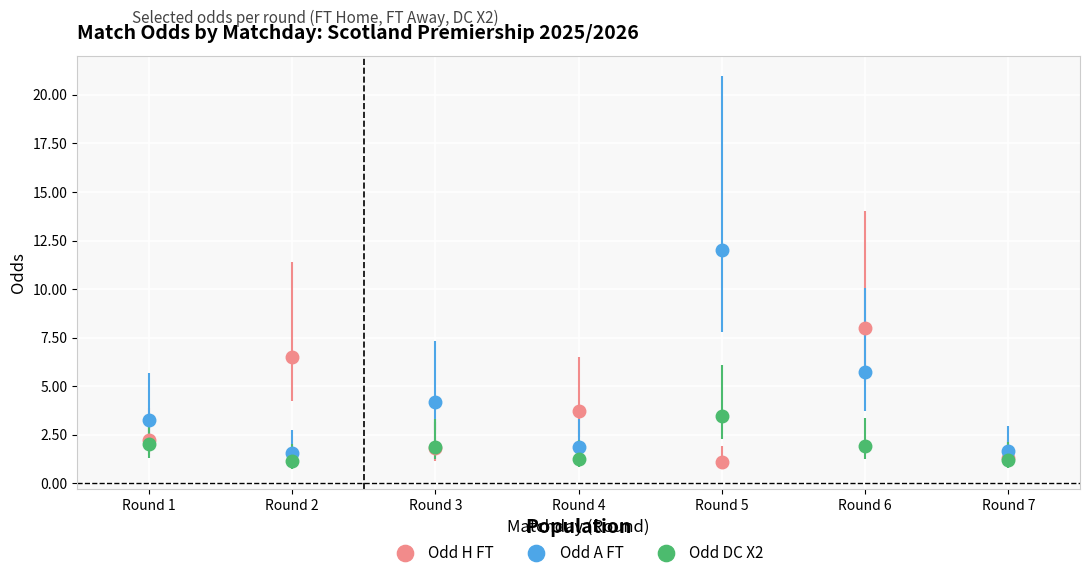

True or false: Odd H FT has more than 0 interior local peaks.

True